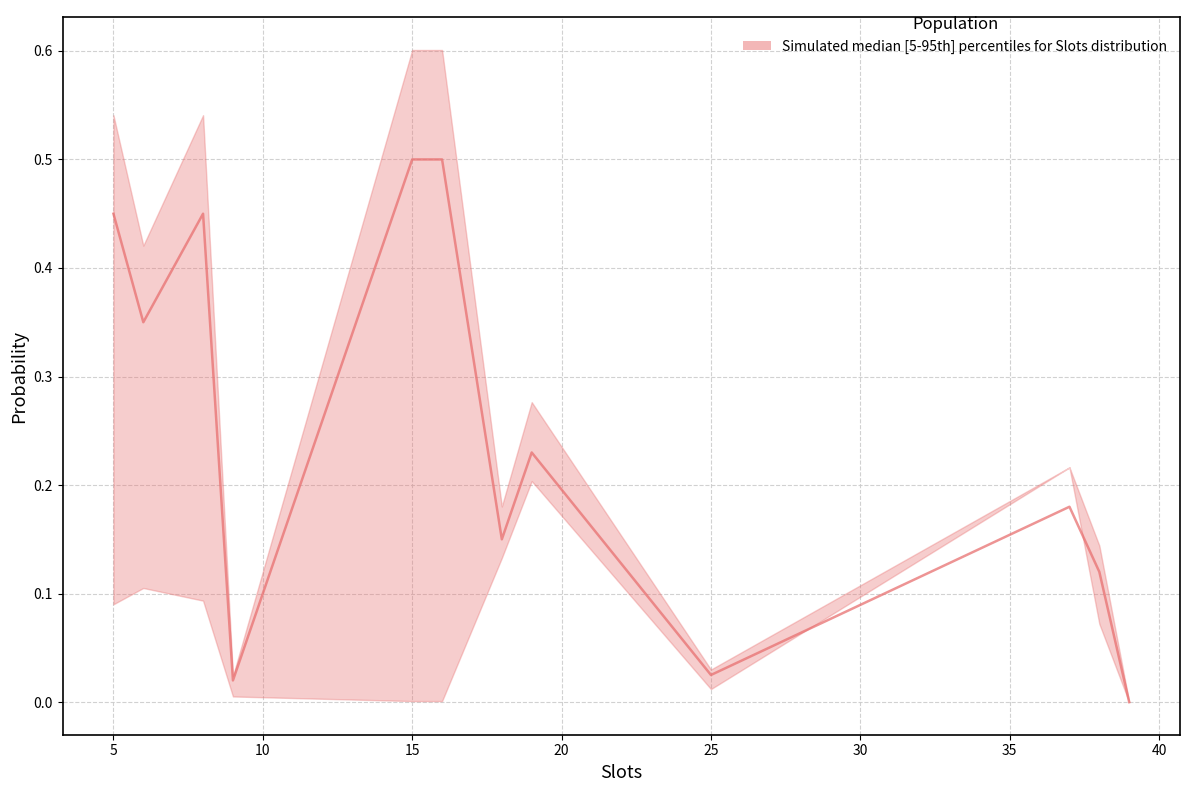

What is the approximate value at 10?

0.1